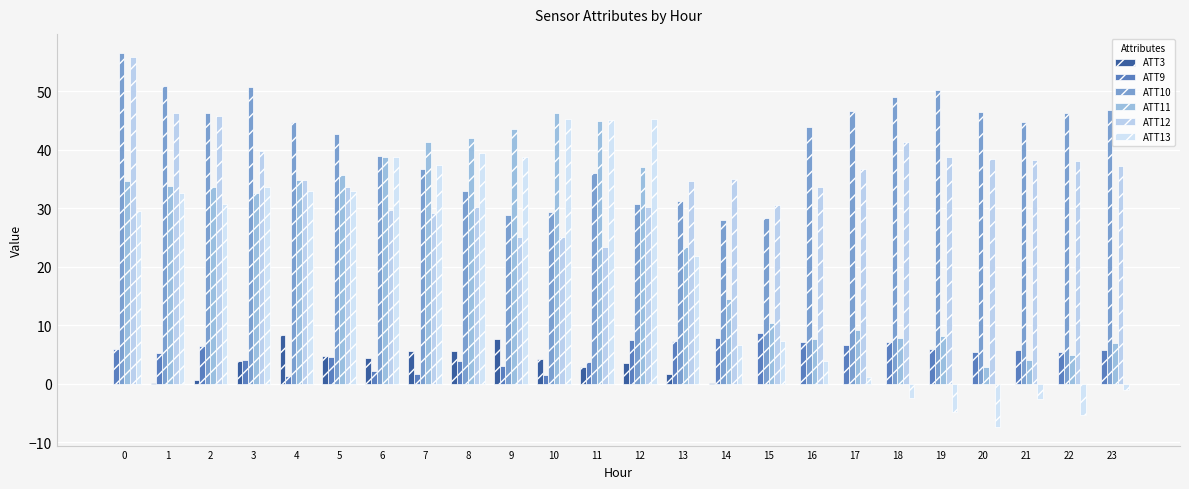

What are all the series names shown in the legend?

ATT3, ATT9, ATT10, ATT11, ATT12, ATT13